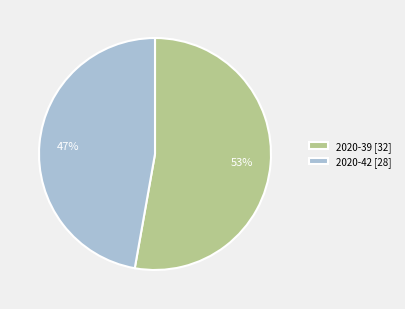

How many slices are in this pie chart?

2